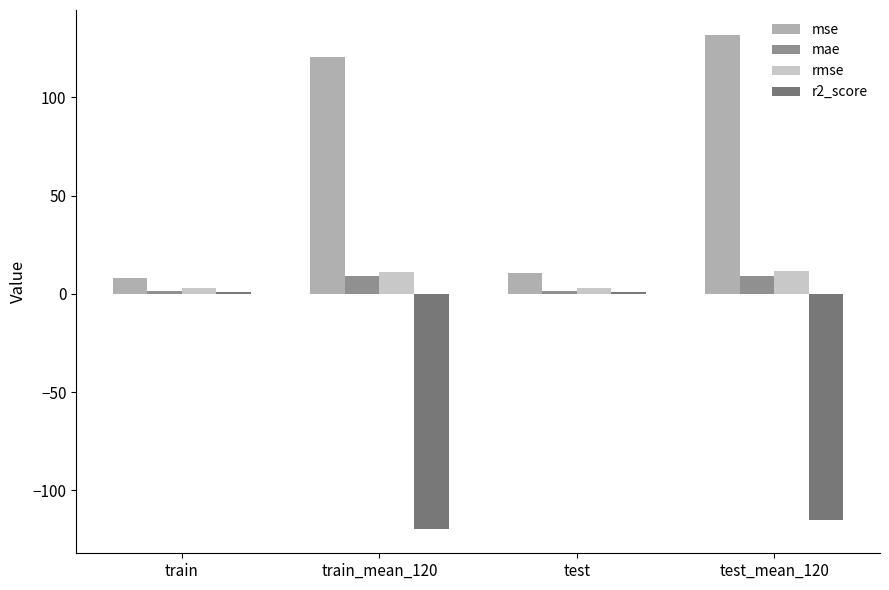

Which series has the largest total across all categories?

mse